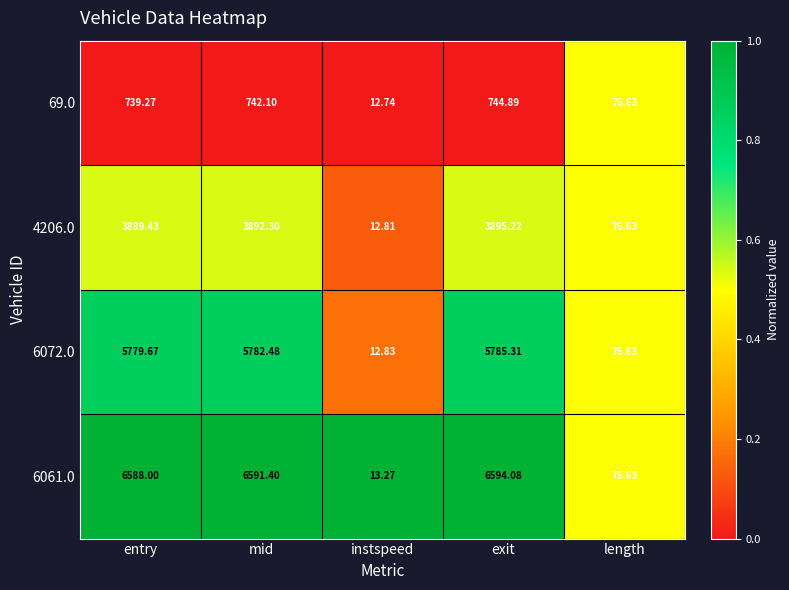

How many distinct data groups are displayed?

4